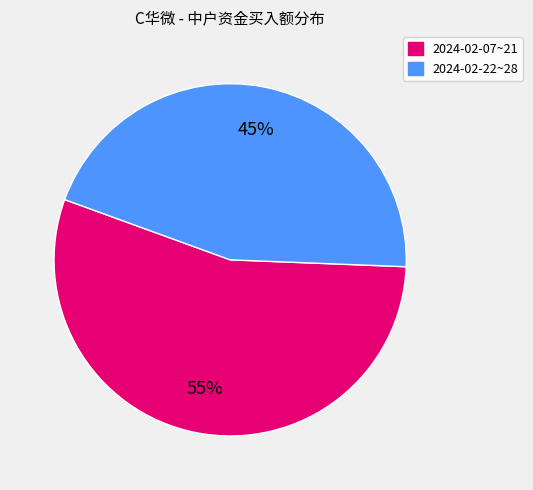

To the nearest percent, what is the difference between the largest and smallest slice percentages?

10%